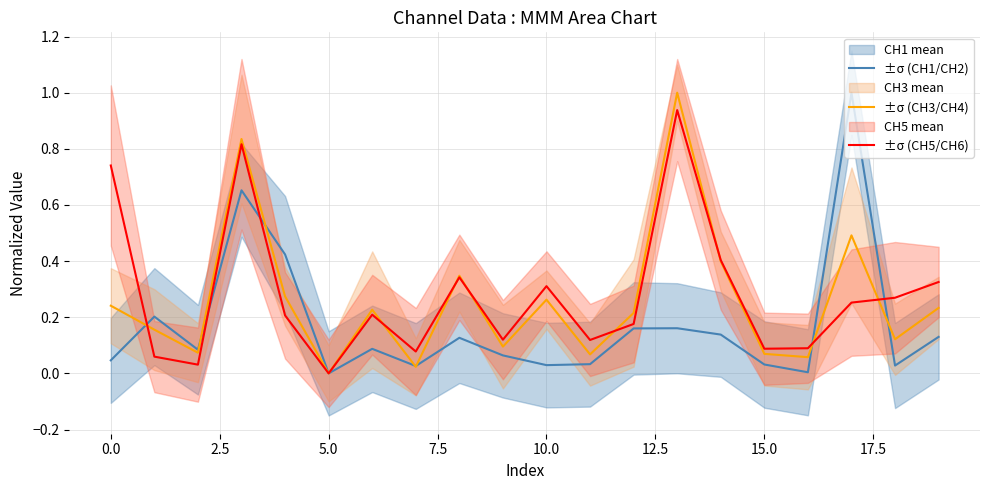

Reading left to right, what are all the values shown in this chart?

CH1 mean: 0.0	0.2	0.1	0.7	0.4	0.0	0.1	0.0	0.1	0.1	0.0	0.0	0.2	0.2	0.1	0.0	0.0	1.0	0.0	0.1
CH3 mean: 0.2	0.2	0.1	0.8	0.3	0.0	0.2	0.0	0.3	0.1	0.3	0.1	0.2	1.0	0.4	0.1	0.1	0.5	0.1	0.2
CH5 mean: 0.7	0.1	0.0	0.8	0.2	0.0	0.2	0.1	0.3	0.1	0.3	0.1	0.2	0.9	0.4	0.1	0.1	0.3	0.3	0.3